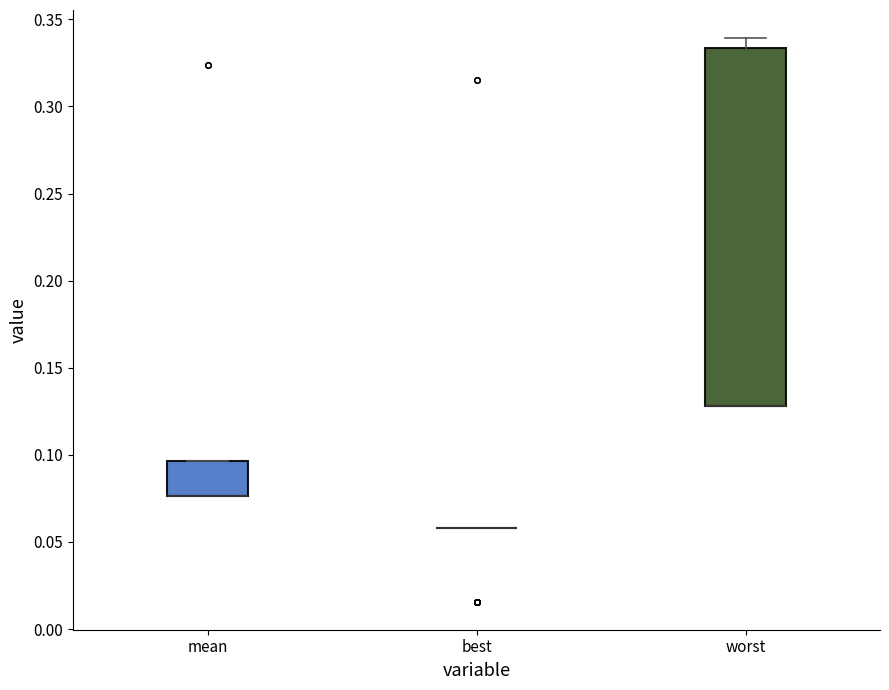

Reading left to right, transcribe this box plot: for each box, give where its median line is, the range the box spans, and where its two whiskers end, as read against the y-axis. The values are not printed on the chart, so give them approximately, as read against the axis.

mean: median 0.075 (drawn on the box's lower edge), box 0.075 to 0.095, whiskers 0.075 to 0.095
best: box collapsed to a line at 0.060, whiskers 0.060 to 0.060
worst: median 0.130 (drawn on the box's lower edge), box 0.130 to 0.335, whiskers 0.130 to 0.340